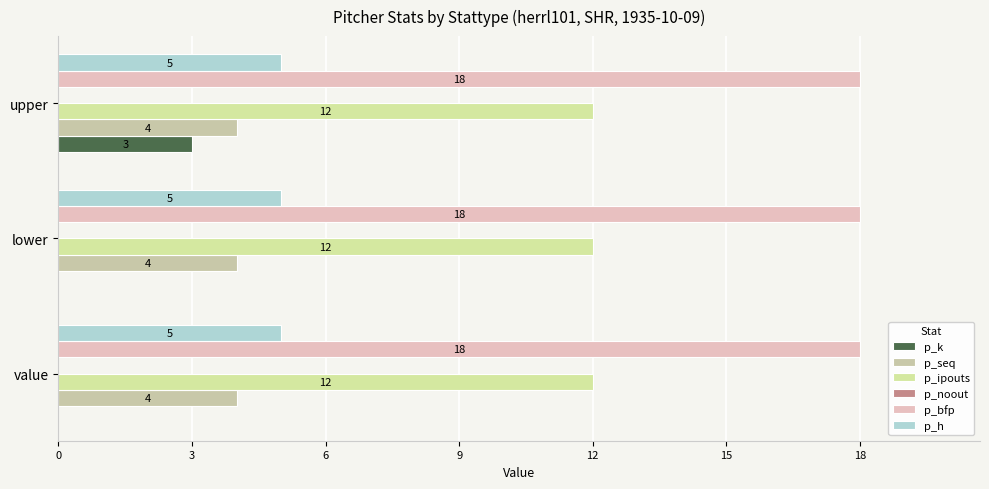

How many positive values does the p_k series have?

1